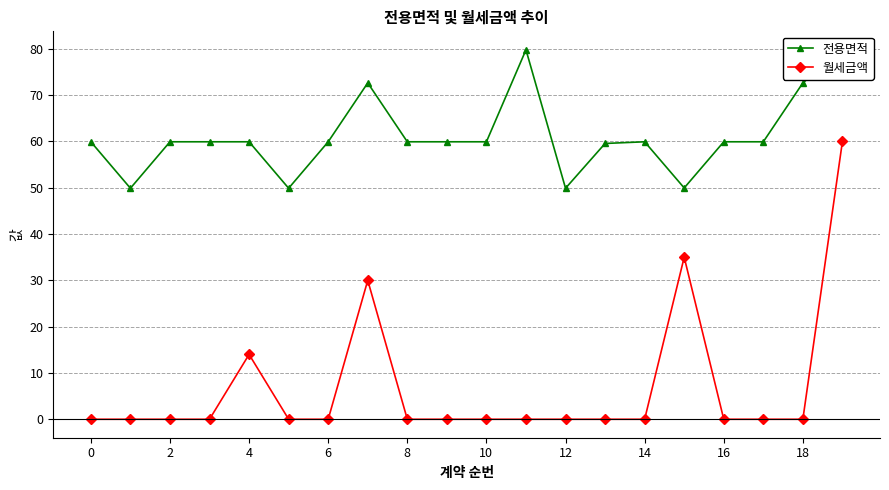

What is the label of the 20th point from the left?

19